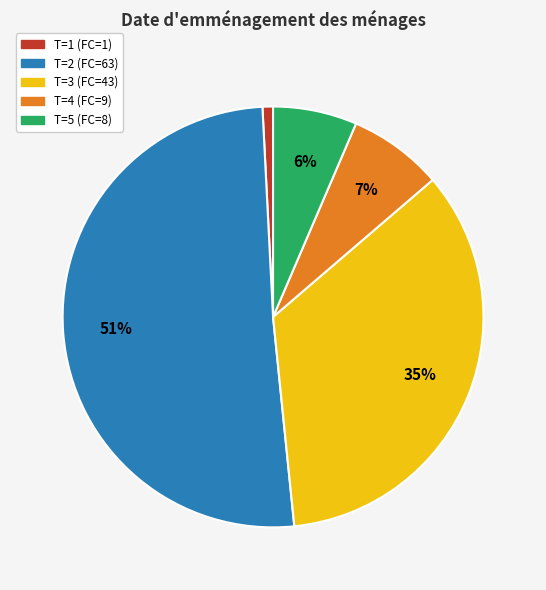

Count the number of slices in the pie.

5